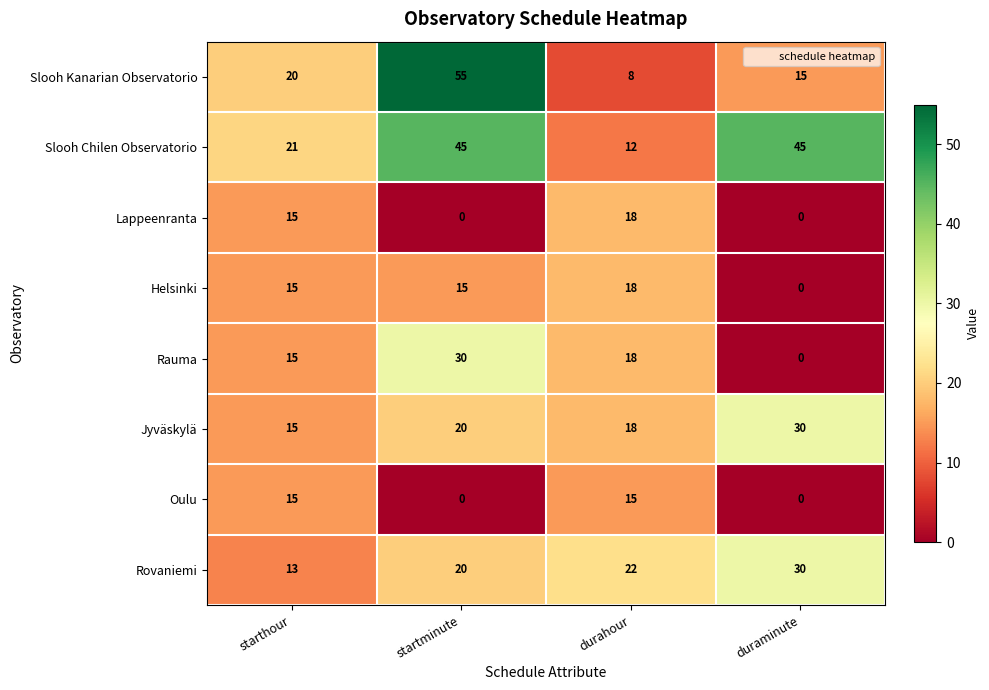

What is the difference between the Oulu values at durahour and duraminute?

15